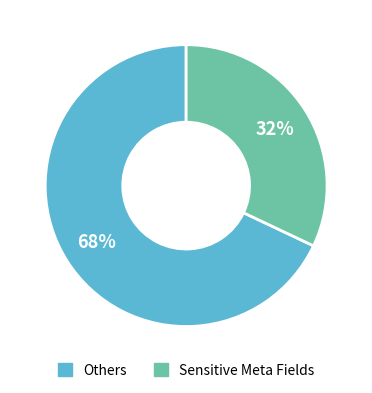

To the nearest percent, what is the average slice percentage?

50%